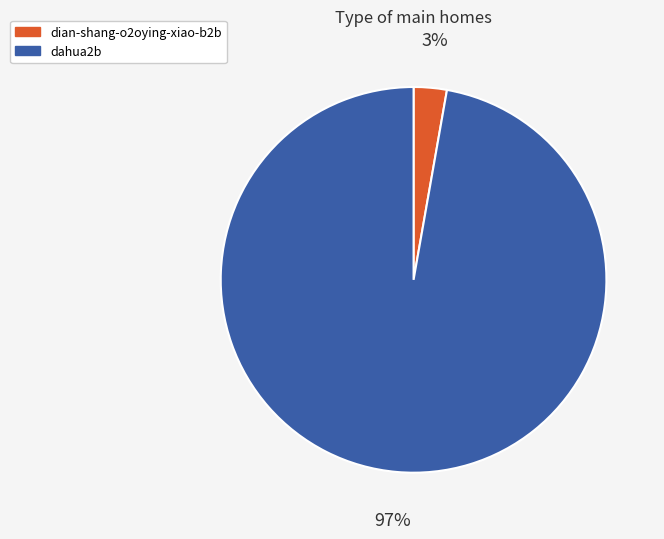

Count the number of slices in the pie.

2